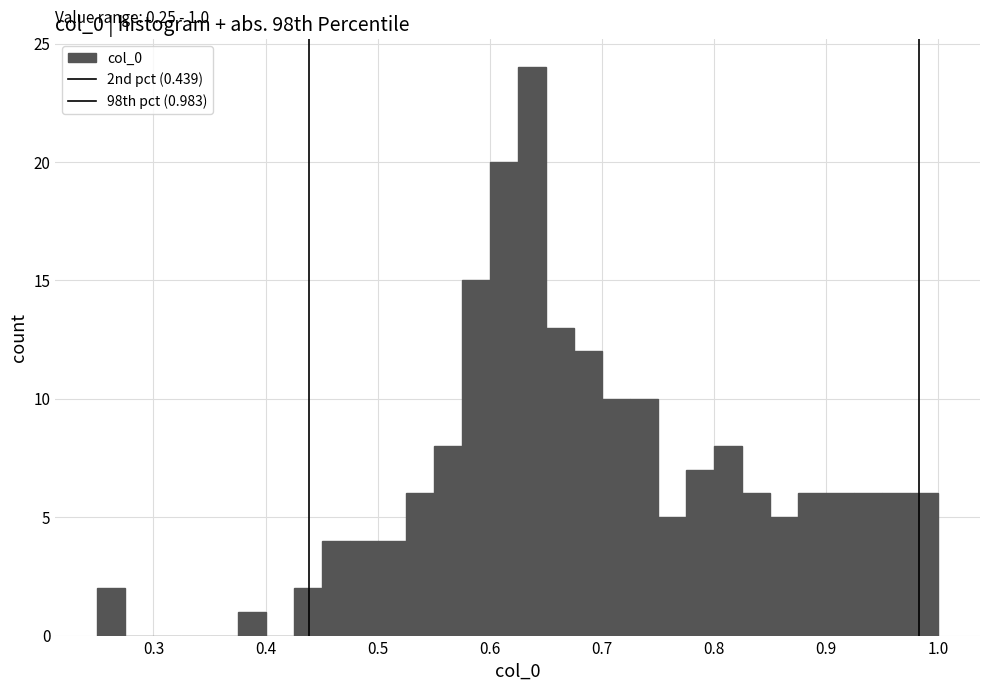

Read against the x-axis, roughly where is the centre of the tallest bar?

0.64